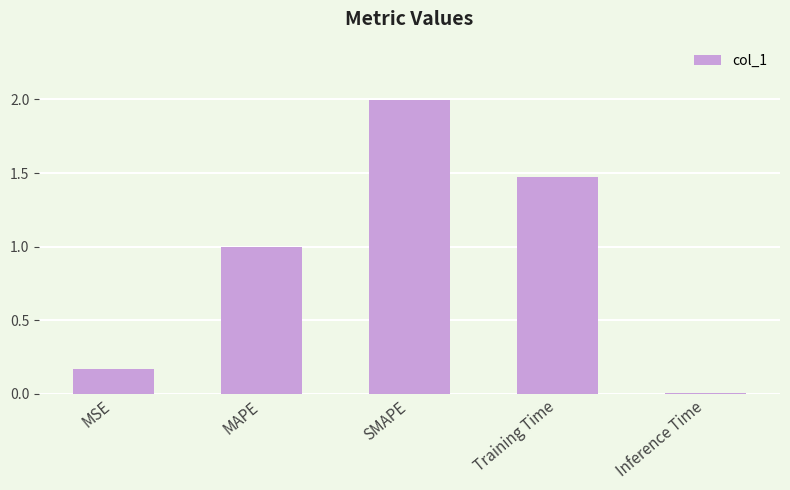

What is the maximum value shown in the chart?

2.0